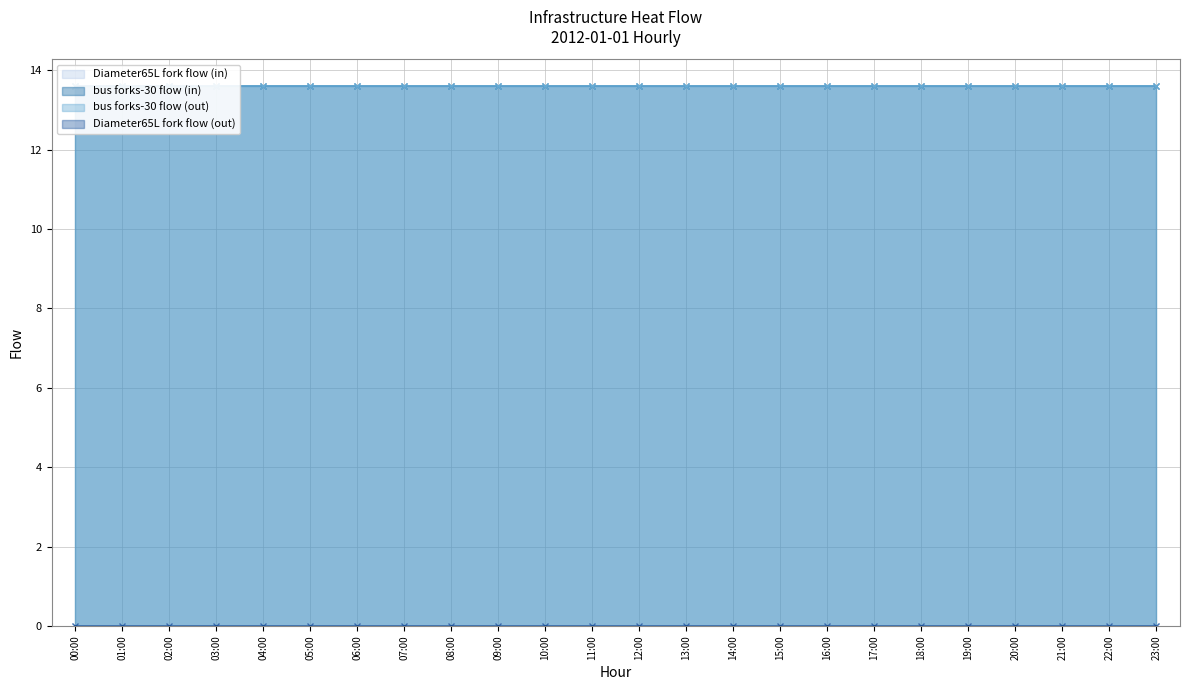

What position from the left is 15:00?

16